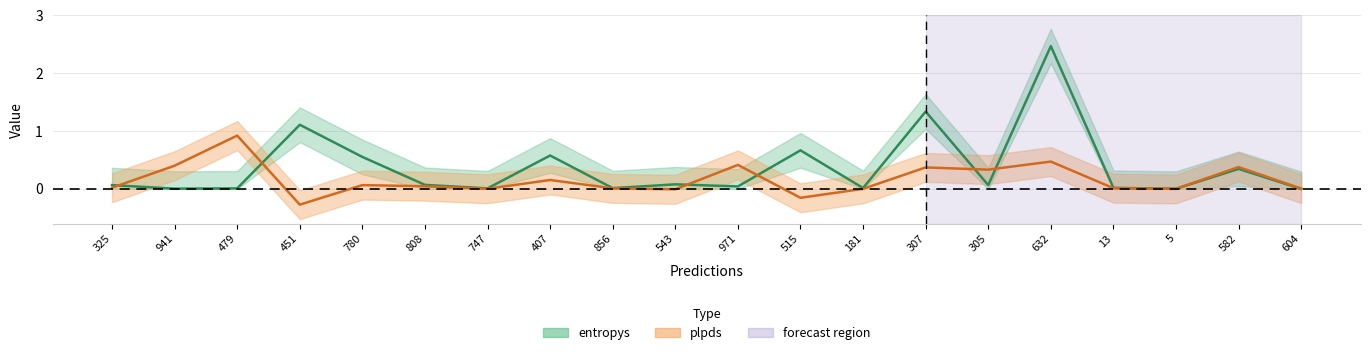

Reading left to right, list all the values displayed in this chart.

entropys: 325=0.1	941=0.0	479=0.0	451=1.1	780=0.6	808=0.1	747=0.0	407=0.6	856=0.0	543=0.1	971=0.0	515=0.7	181=0.0	307=1.3	305=0.1	632=2.5	13=0.0	5=0.0	582=0.3	604=0.0
plpds: 325=0.0	941=0.4	479=0.9	451=-0.3	780=0.1	808=0.0	747=0.0	407=0.2	856=0.0	543=-0.0	971=0.4	515=-0.2	181=0.0	307=0.4	305=0.3	632=0.5	13=0.0	5=0.0	582=0.4	604=0.0